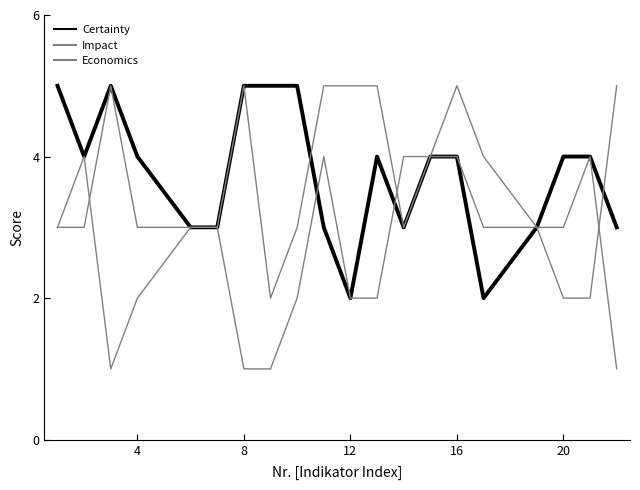

True or false: Economics and Certainty intersect in this chart.

True